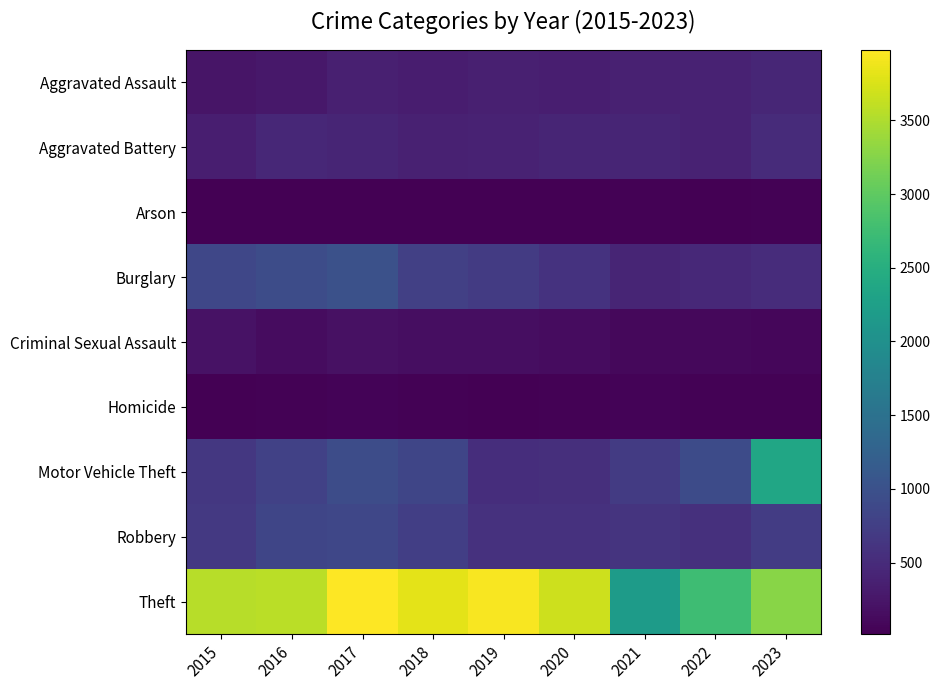

What is the smallest value displayed?

14